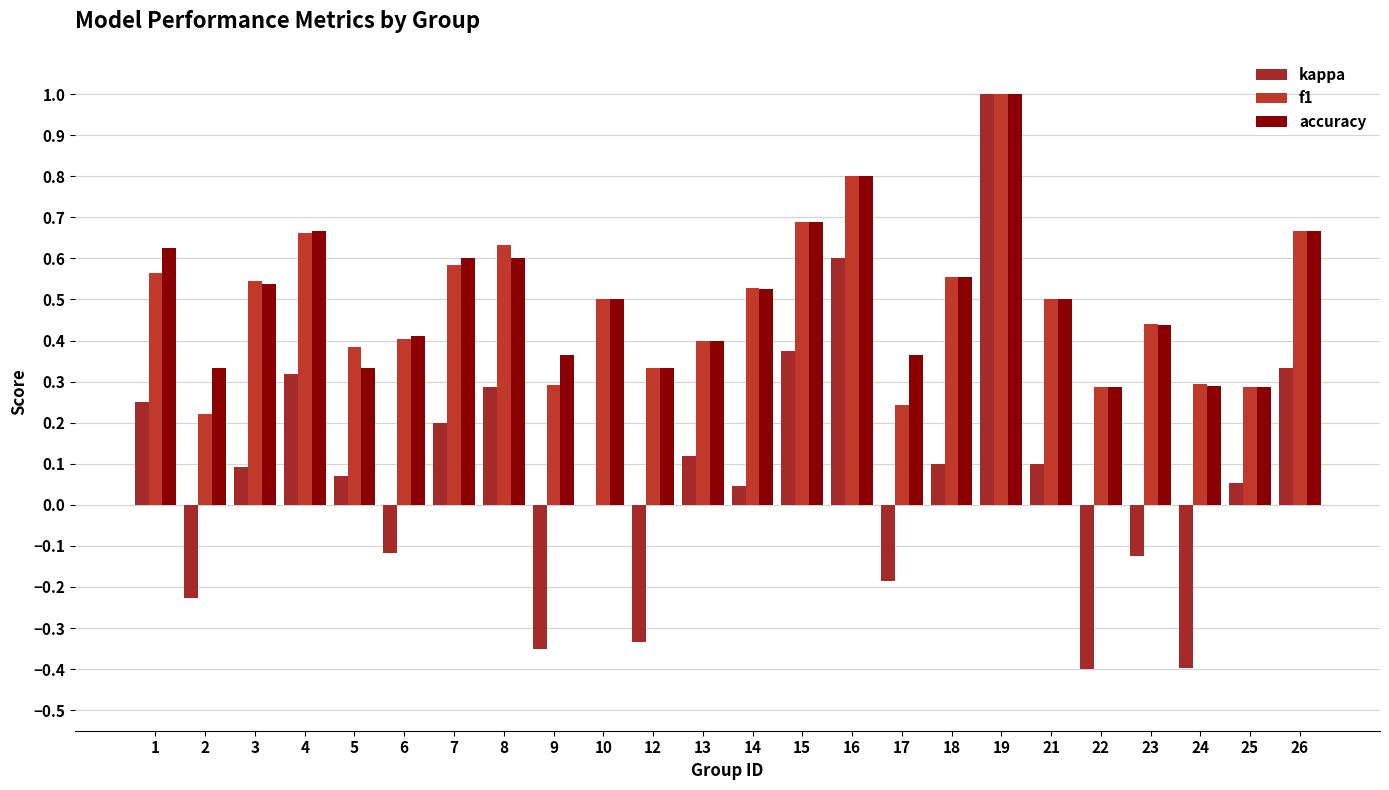

How many groups of bars are there?

24